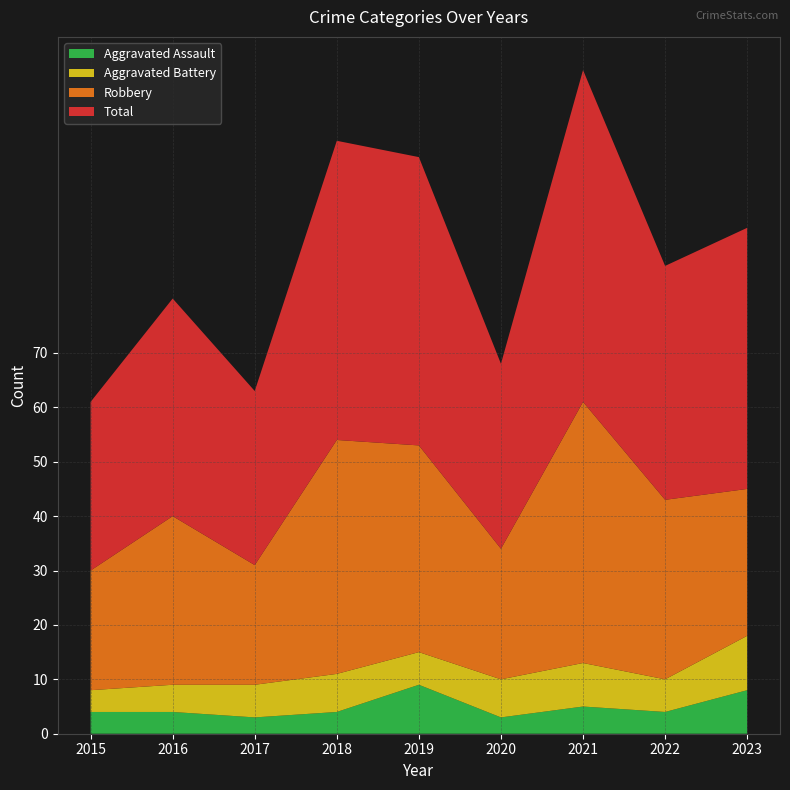

Reading right to left, list all the values displayed in this chart.

Aggravated Assault: 2023=8	2022=4	2021=5	2020=3	2019=9	2018=4	2017=3	2016=4	2015=4
Aggravated Battery: 2023=10	2022=6	2021=8	2020=7	2019=6	2018=7	2017=6	2016=5	2015=4
Robbery: 2023=27	2022=33	2021=48	2020=24	2019=38	2018=43	2017=22	2016=31	2015=22
Total: 2023=48	2022=43	2021=61	2020=34	2019=53	2018=55	2017=32	2016=40	2015=31